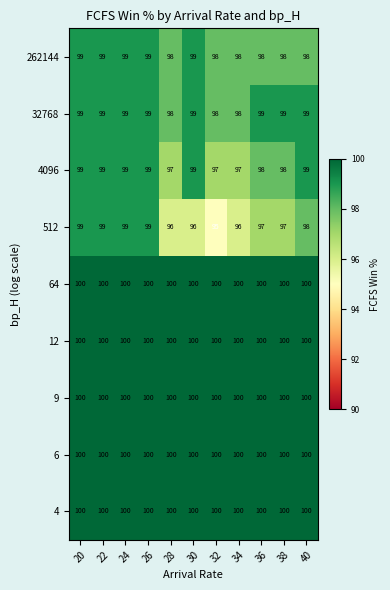

The value of 262144 at 38 is 26. True or false?

False